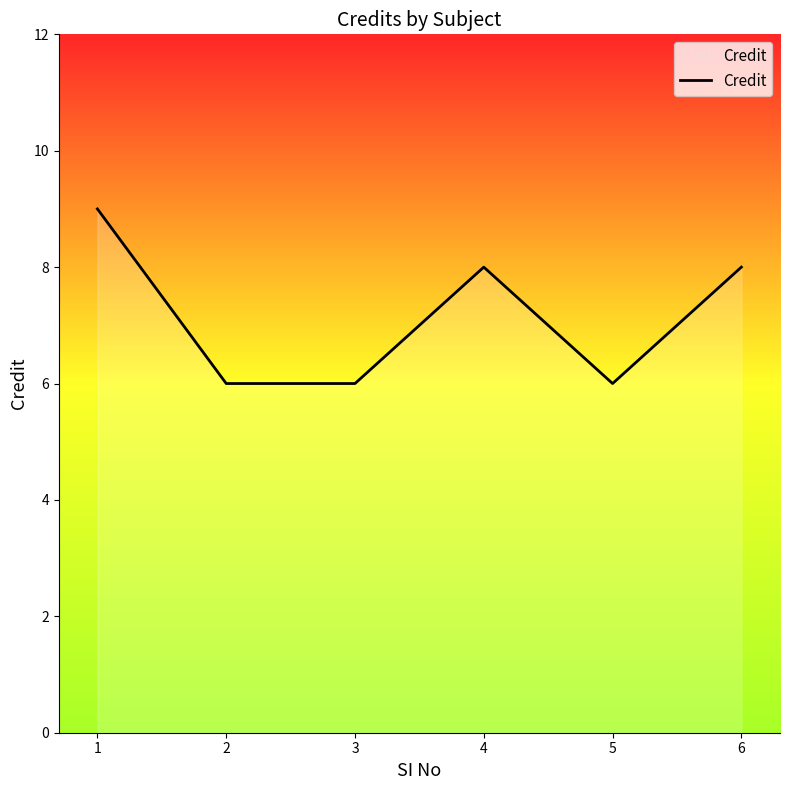

True or false: the data has more than 1 interior local peaks.

False